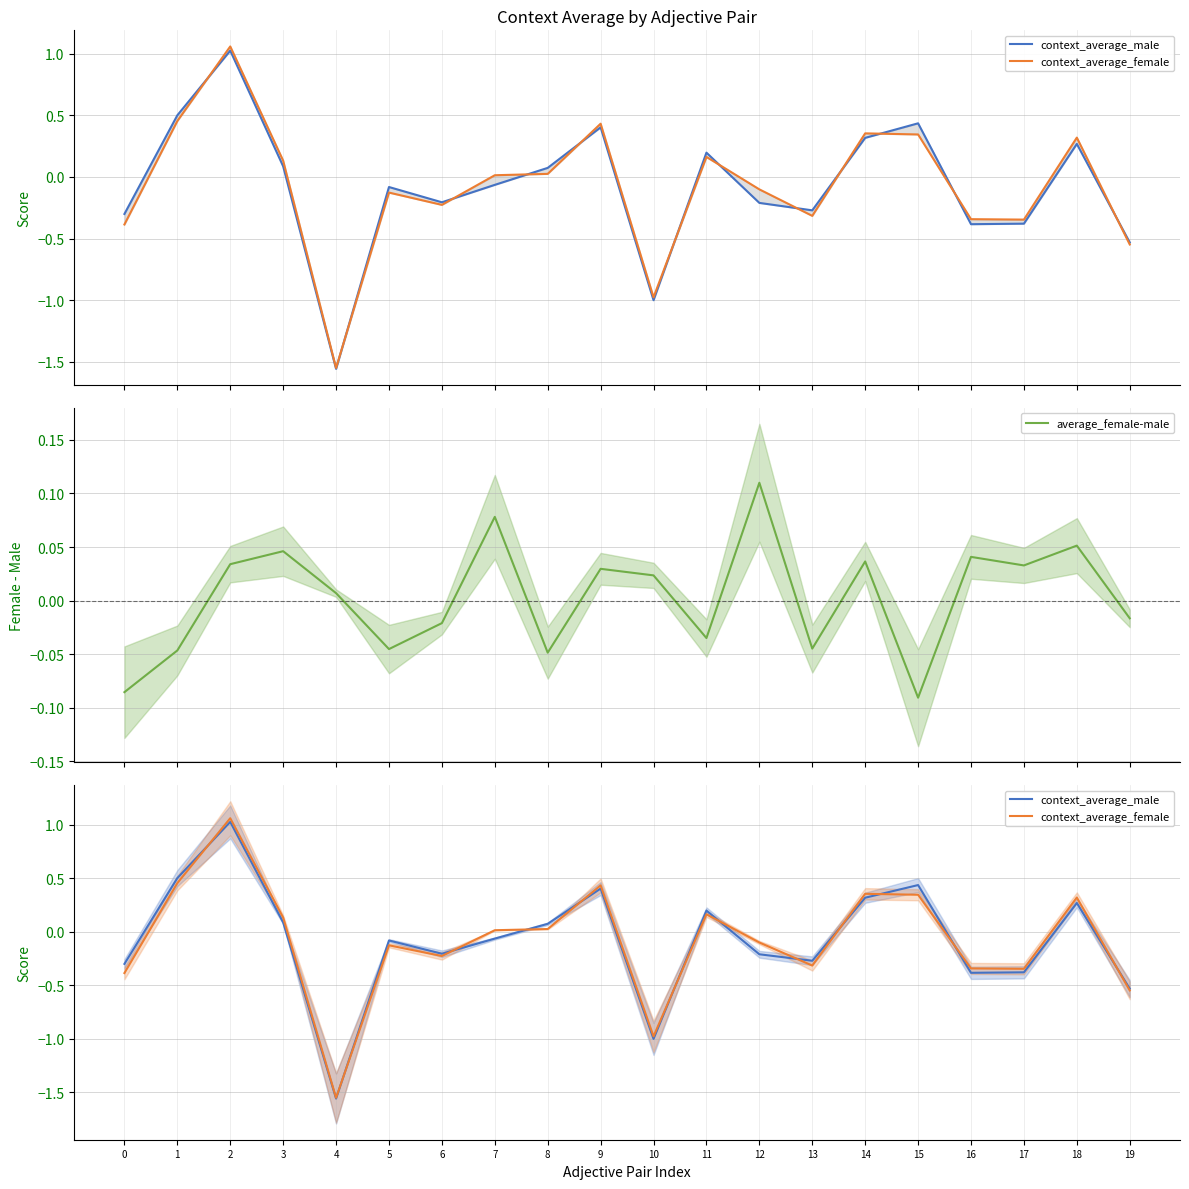

Which series has the widest spread of values?

context_average_female